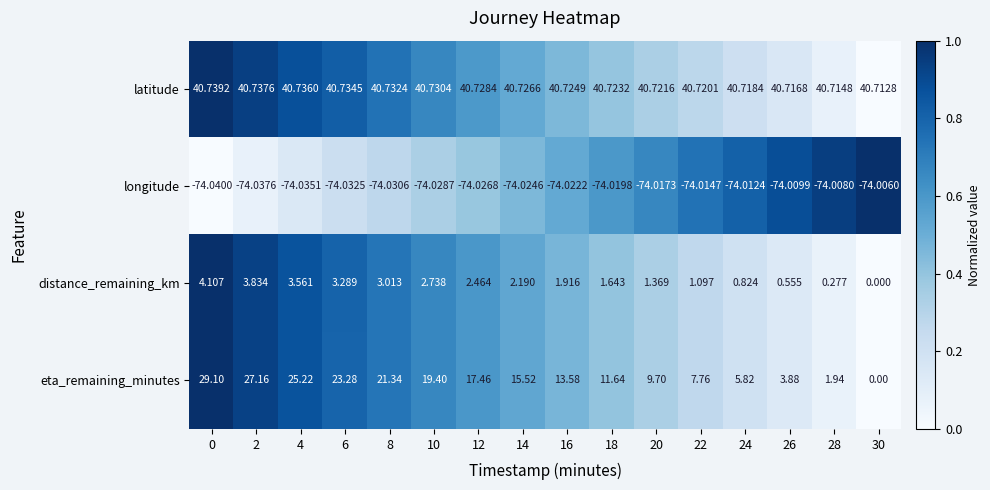

Between 10 and 26, which series saw the biggest shift?

eta_remaining_minutes